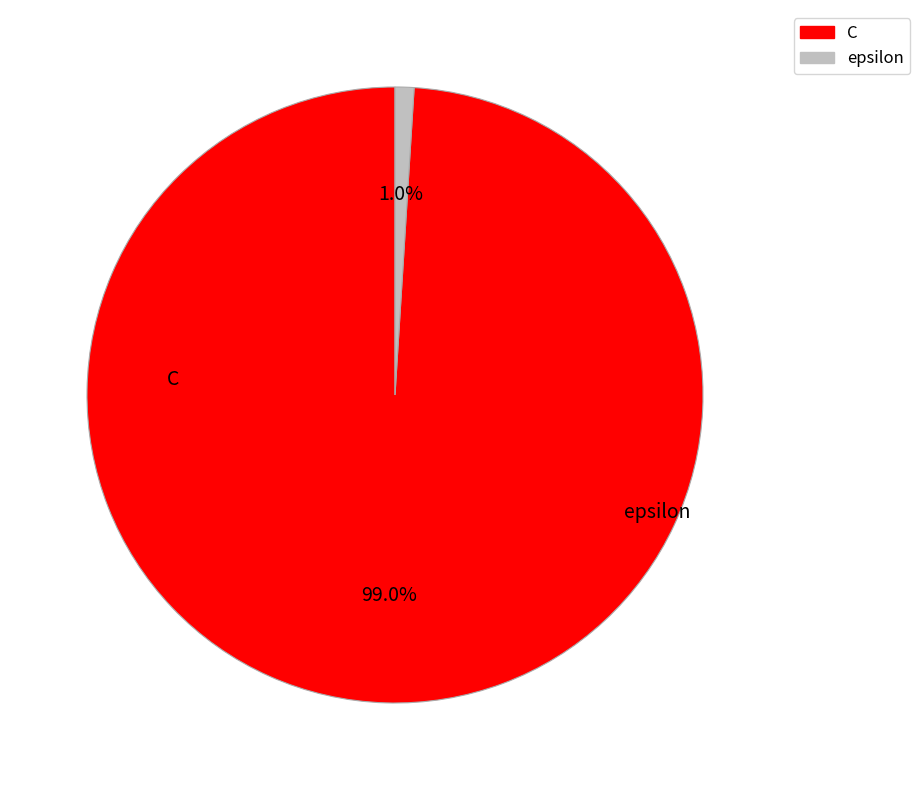

What is the largest slice in the pie chart?

C